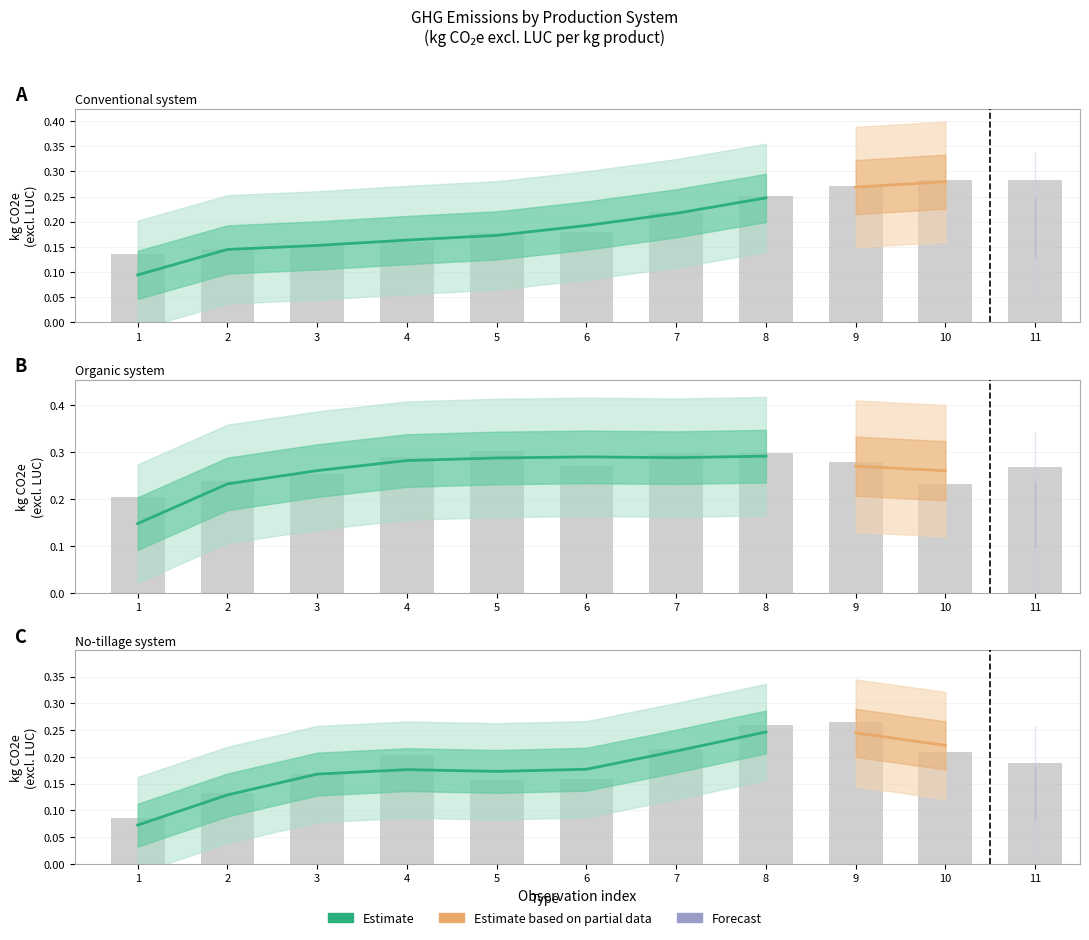

List the series in order of their overall mean, highest first.

organic, conventional, no tillage